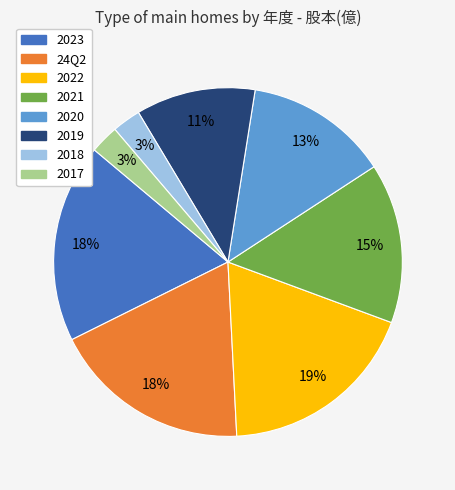

Is the sum of 24Q2 and 2018 greater than half?

No